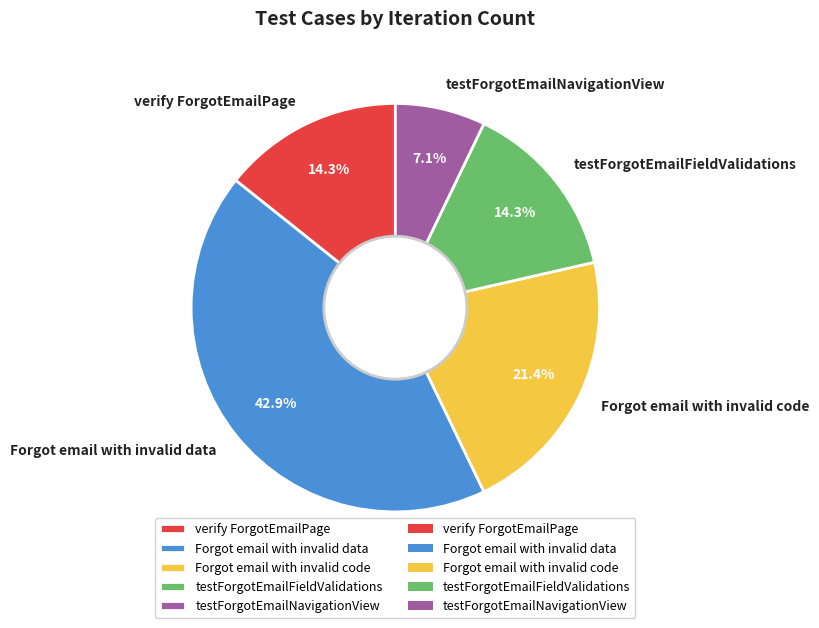

How many segments does this pie chart have?

5